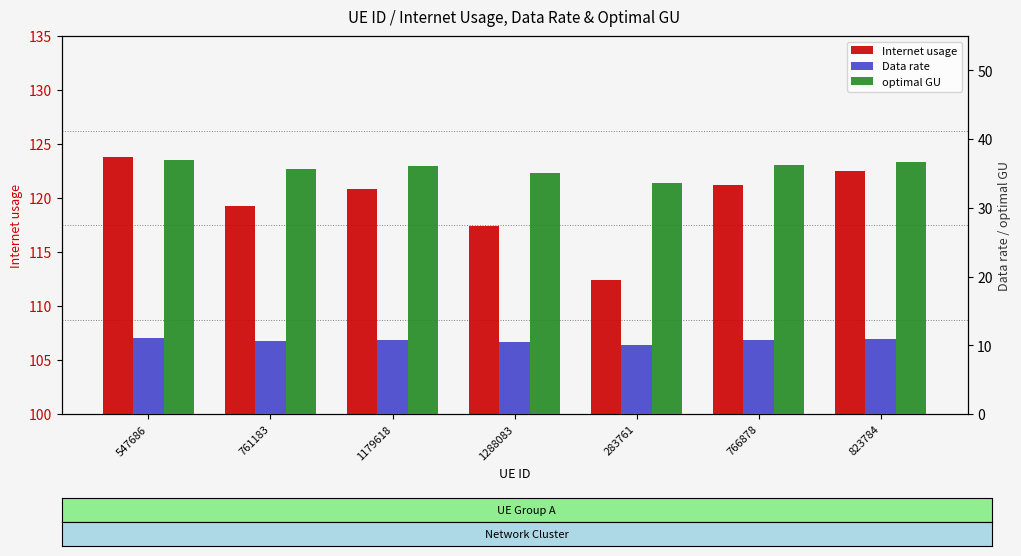

Where is Internet usage nearest to the value 118?

1288083